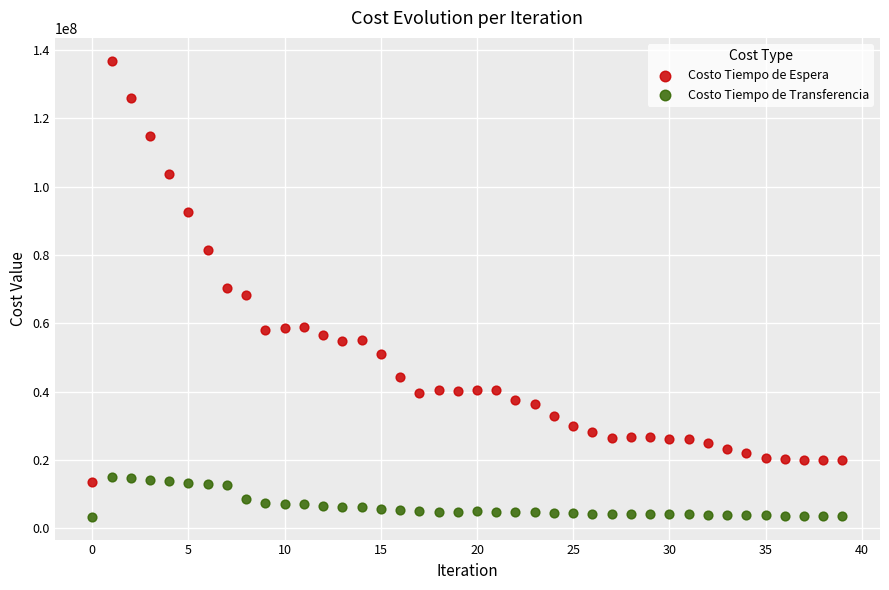

Which series reaches the maximum Y coordinate?

Costo Tiempo de Espera